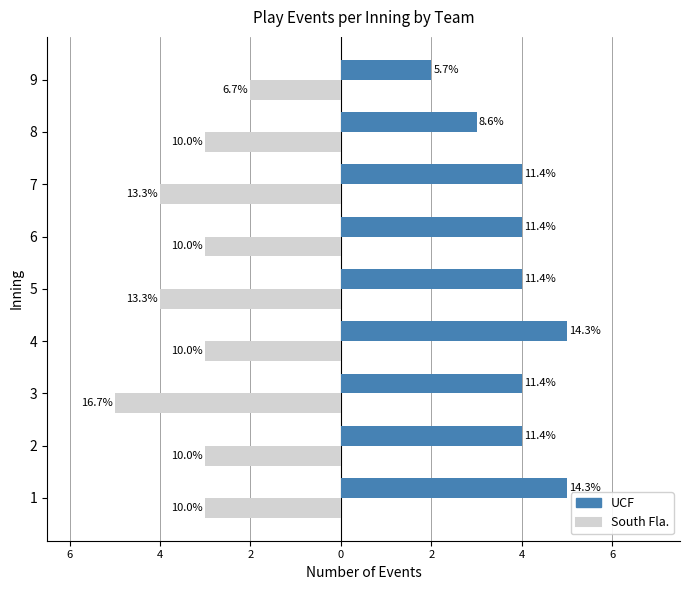

What is the minimum value for UCF?

2